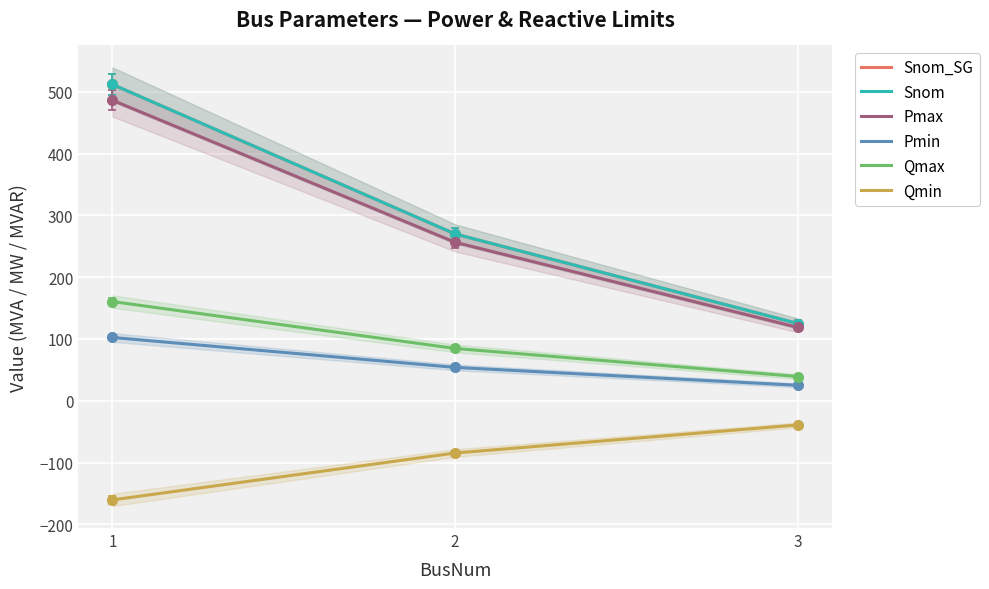

Rank the categories by Snom_SG value from highest to lowest.

1, 2, 3